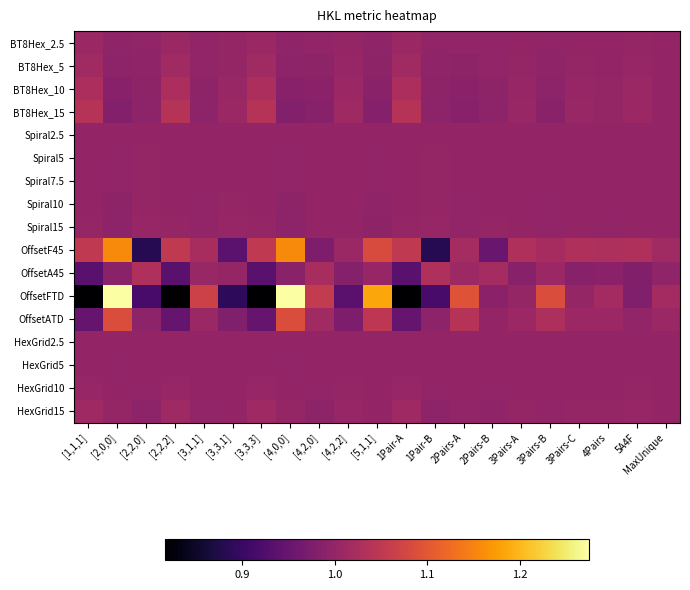

List the series in order of their peak value, highest first.

OffsetFTD, OffsetF45, OffsetATD, BT8Hex_15, OffsetA45, BT8Hex_10, BT8Hex_5, HexGrid15, BT8Hex_2.5, Spiral15, HexGrid10, Spiral10, Spiral7.5, Spiral5, HexGrid5, Spiral2.5, HexGrid2.5